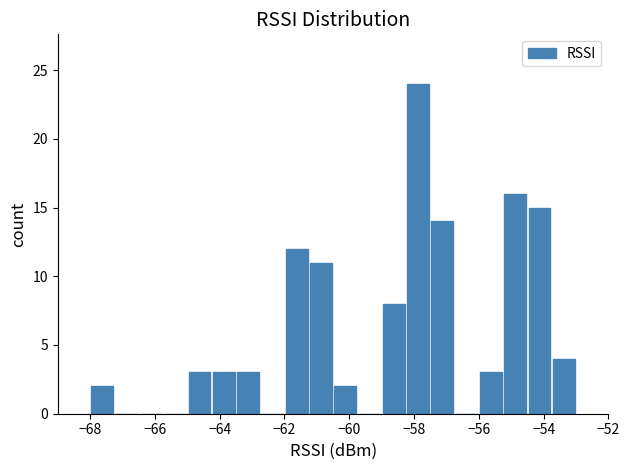

Read against the x-axis, roughly where is the centre of the tallest bar?

-57.8